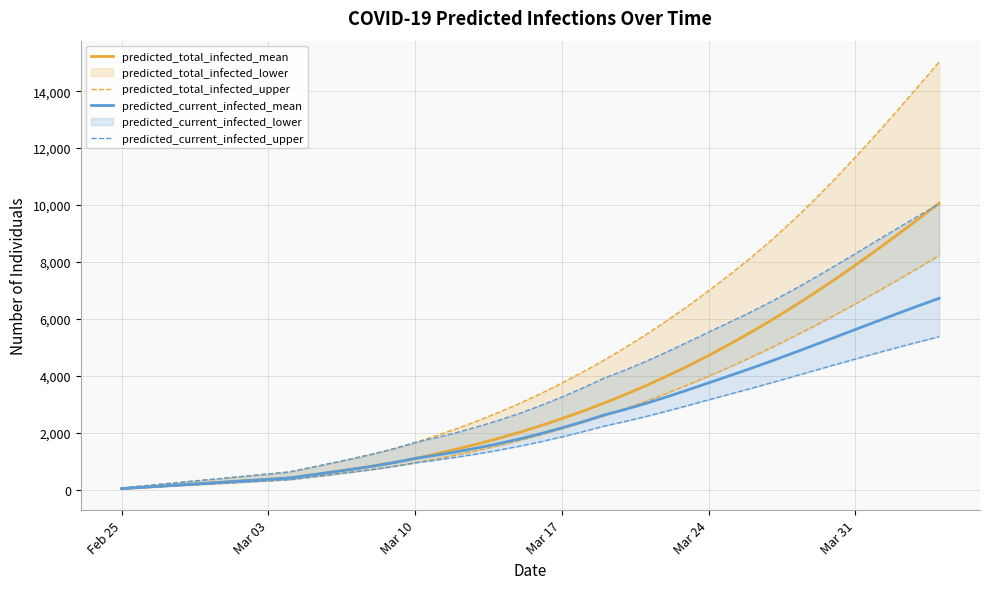

What is the maximum value for predicted_current_infected_mean?

6726